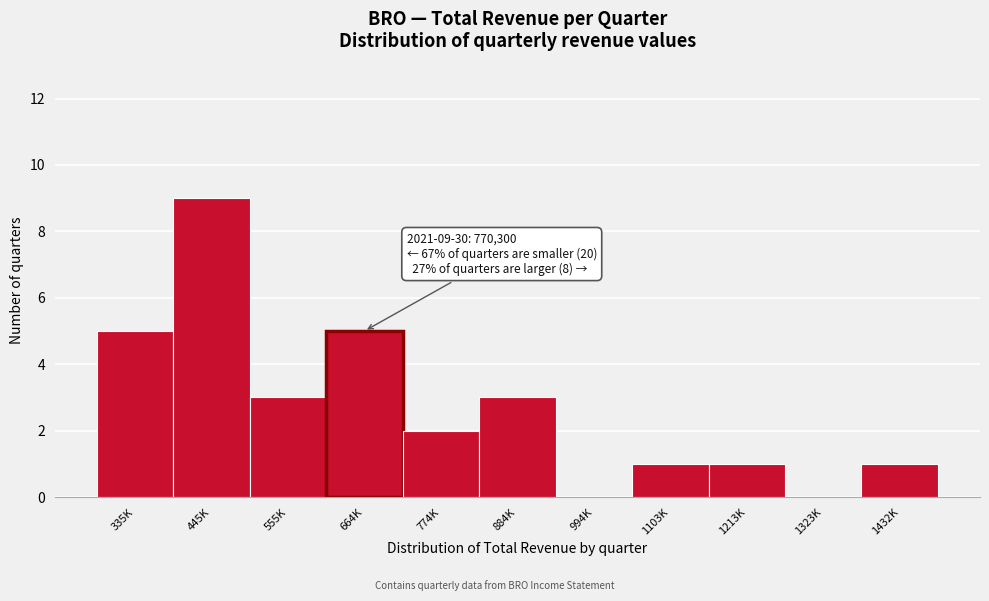

Reading left to right, list all the values displayed in this chart.

335K=5	445K=9	555K=3	664K=5	774K=2	884K=3	994K=0	1103K=1	1213K=1	1323K=0	1432K=1